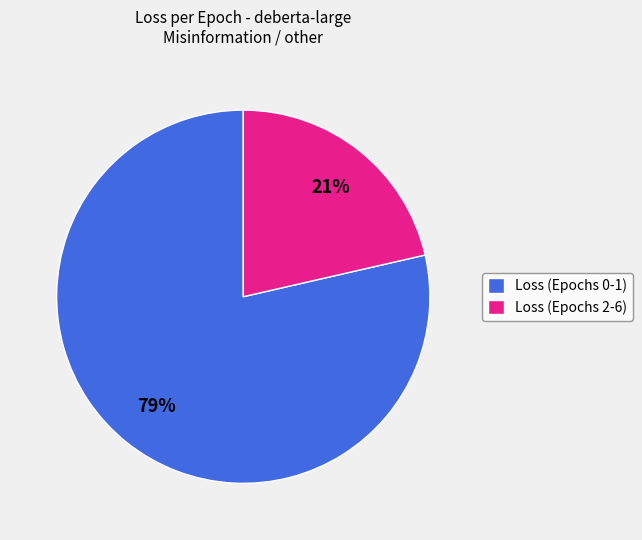

To the nearest percent, what is the average slice percentage?

50%